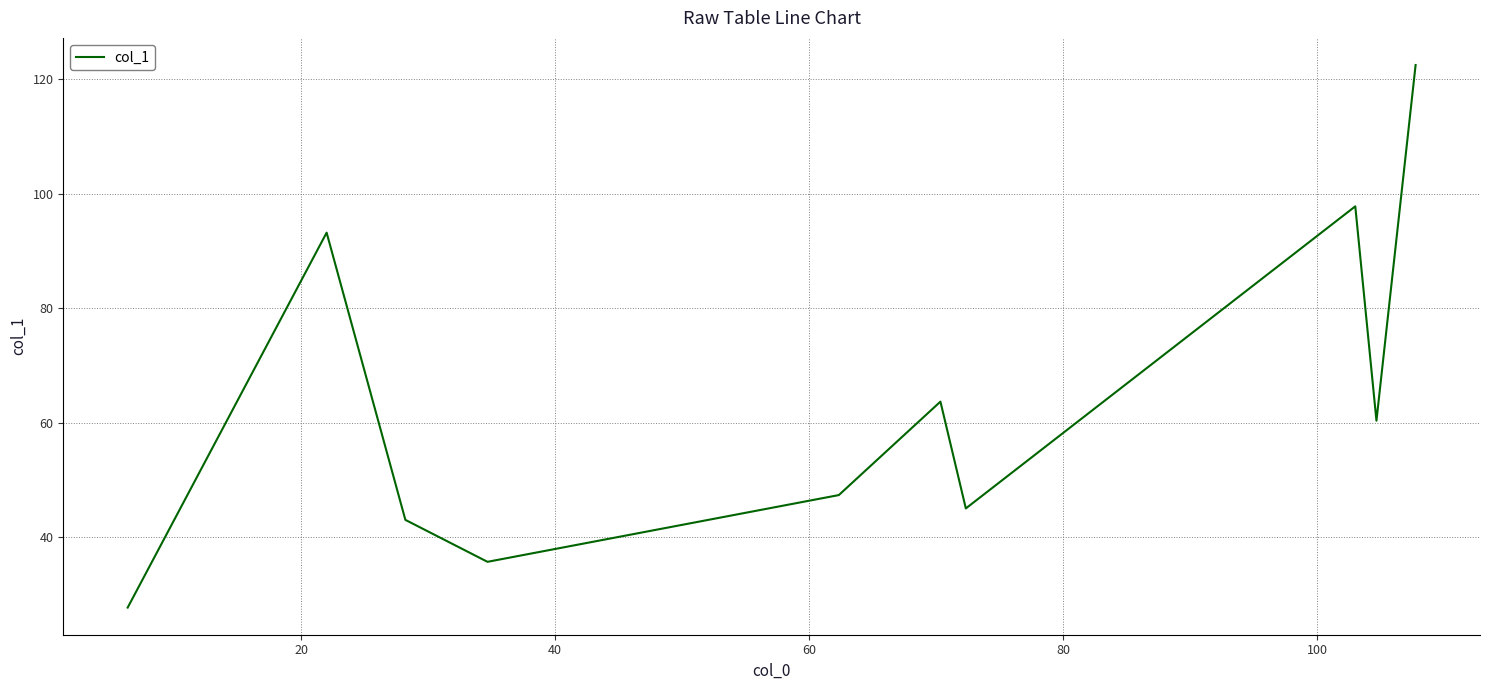

What is the difference between the second highest and second lowest values?

62.1